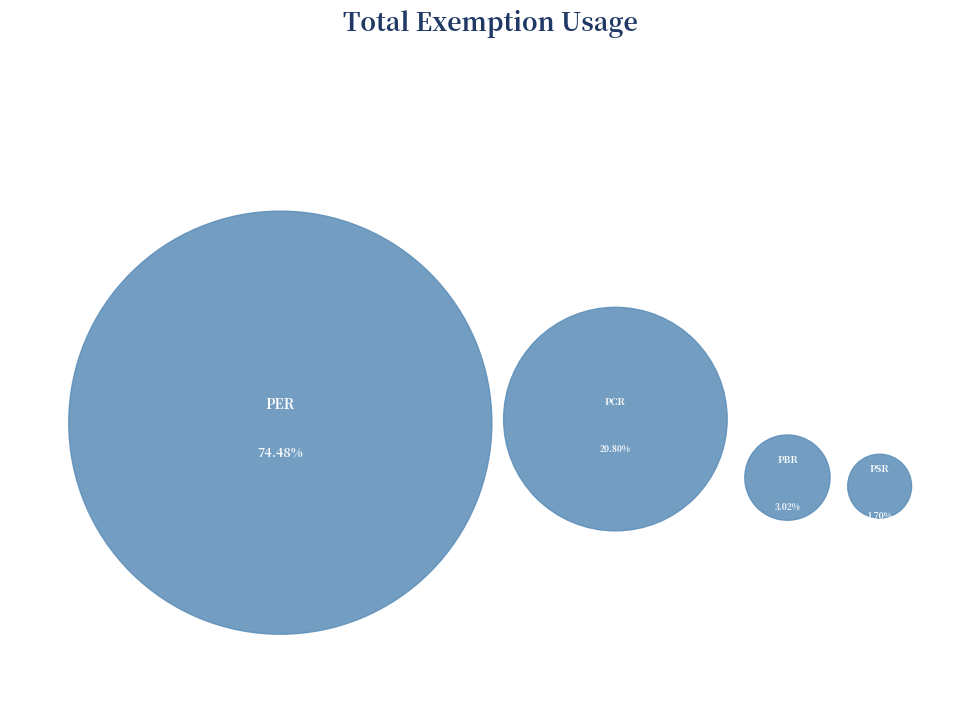

Which has a higher value, PBR or PSR?

PBR